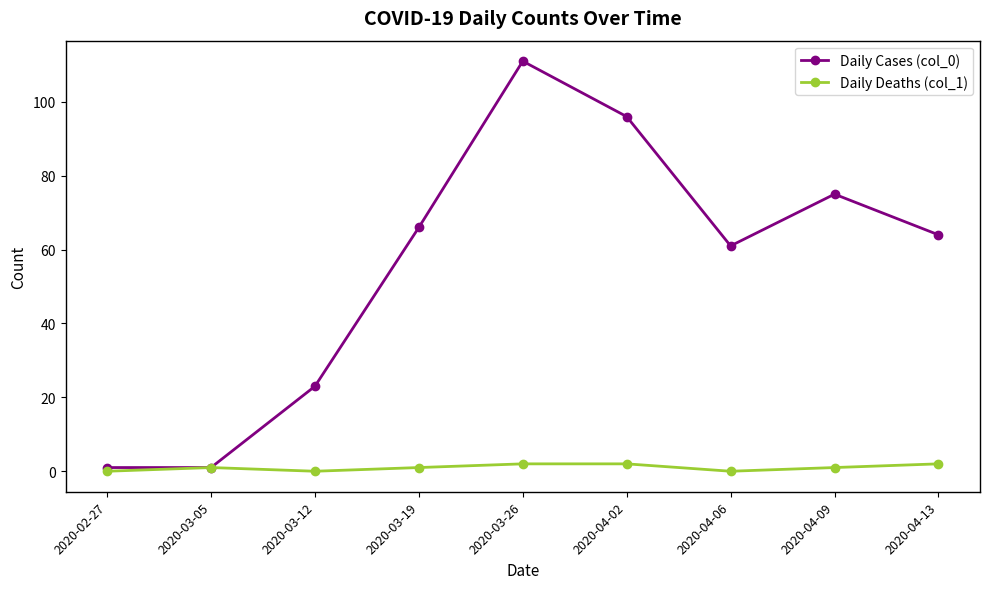

Reading right to left, list all the values displayed in this chart.

Daily Cases (col_0): 2020-04-13=64	2020-04-09=75	2020-04-06=61	2020-04-02=96	2020-03-26=111	2020-03-19=66	2020-03-12=23	2020-03-05=1	2020-02-27=1
Daily Deaths (col_1): 2020-04-13=2	2020-04-09=1	2020-04-06=0	2020-04-02=2	2020-03-26=2	2020-03-19=1	2020-03-12=0	2020-03-05=1	2020-02-27=0